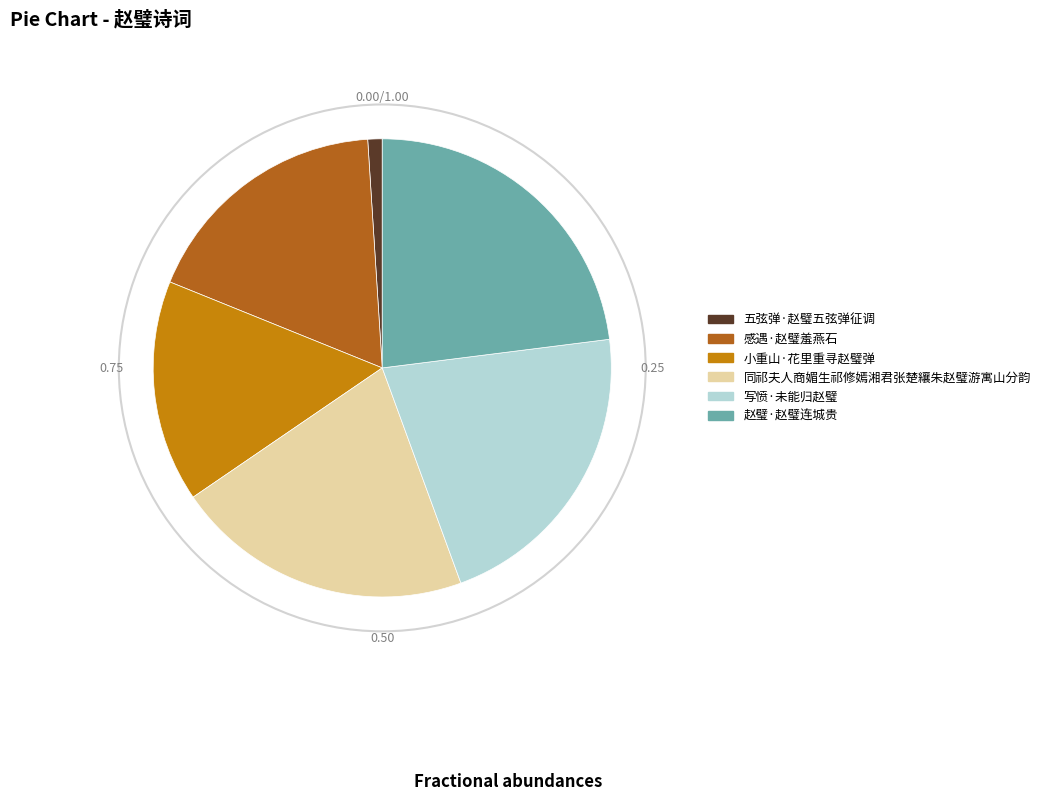

Is it true that 赵璧·赵璧连城贵 is 36% of the pie?

False